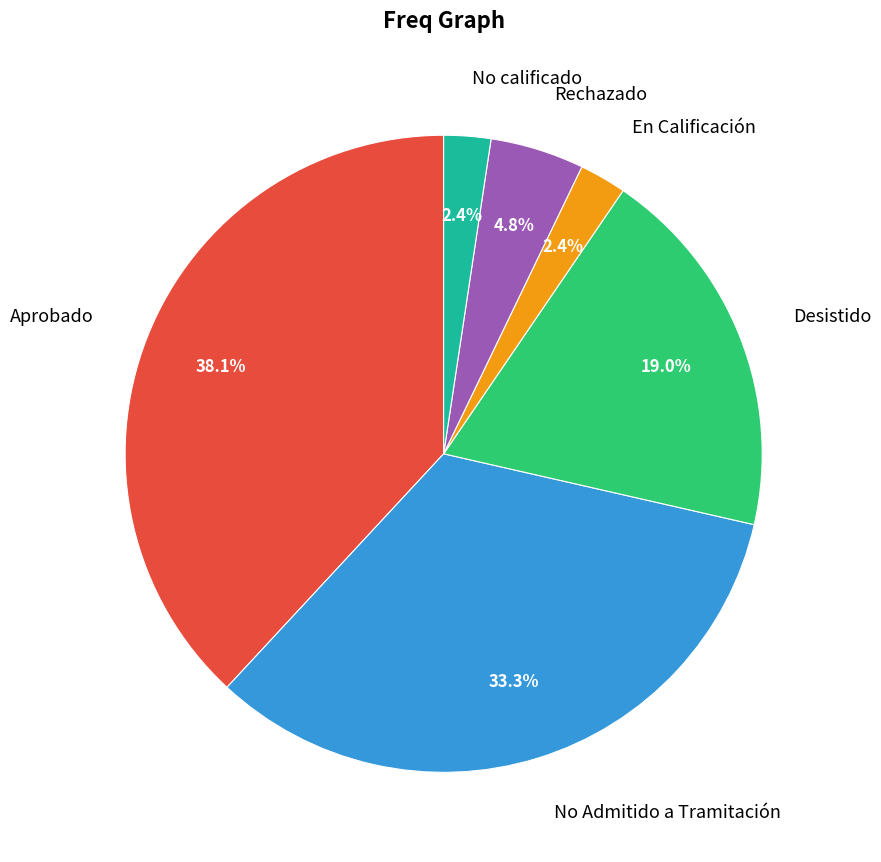

To the nearest percent, what is the difference between the largest and smallest slice percentages?

36%